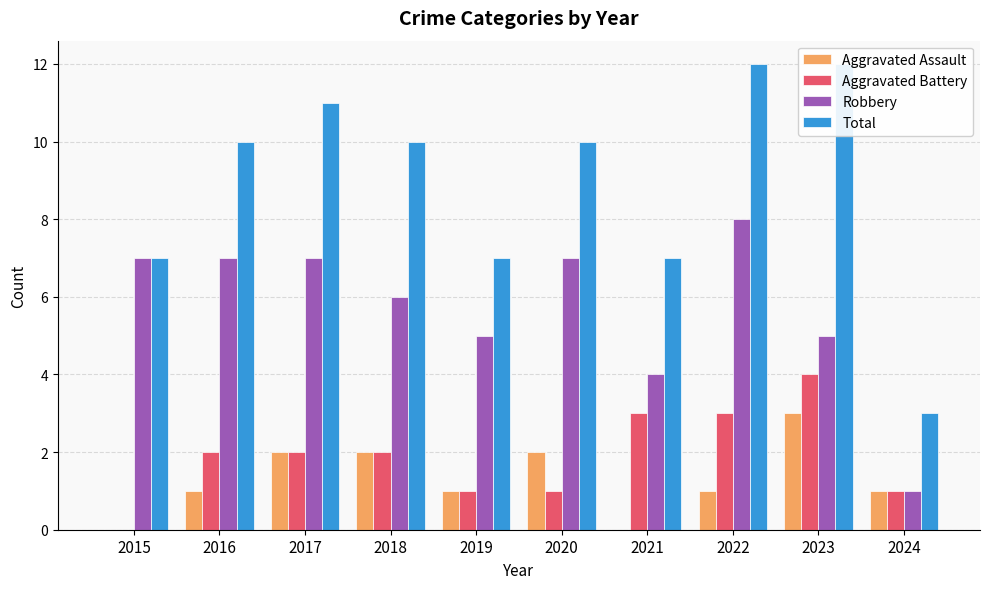

What is the difference between the second highest and second lowest values in the Aggravated Battery series?

2